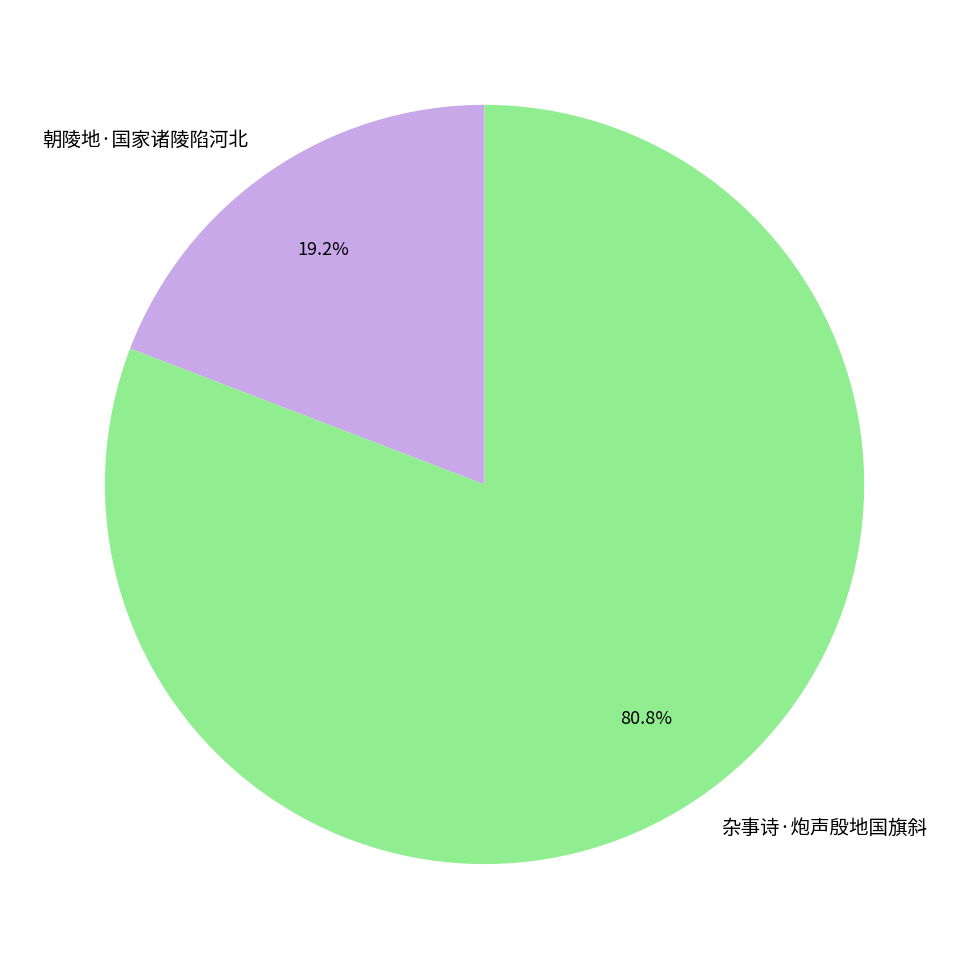

Do 杂事诗·炮声殷地国旗斜 and 朝陵地·国家诸陵陷河北 together represent more than half of the pie?

Yes